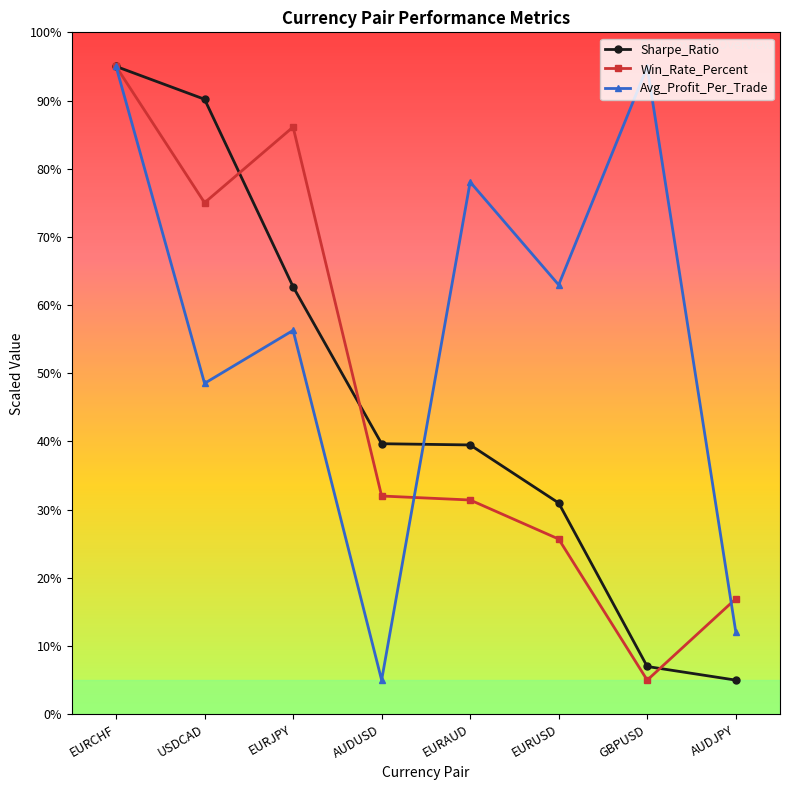

Is it true that Sharpe_Ratio equals 62.7 at EURJPY?

True